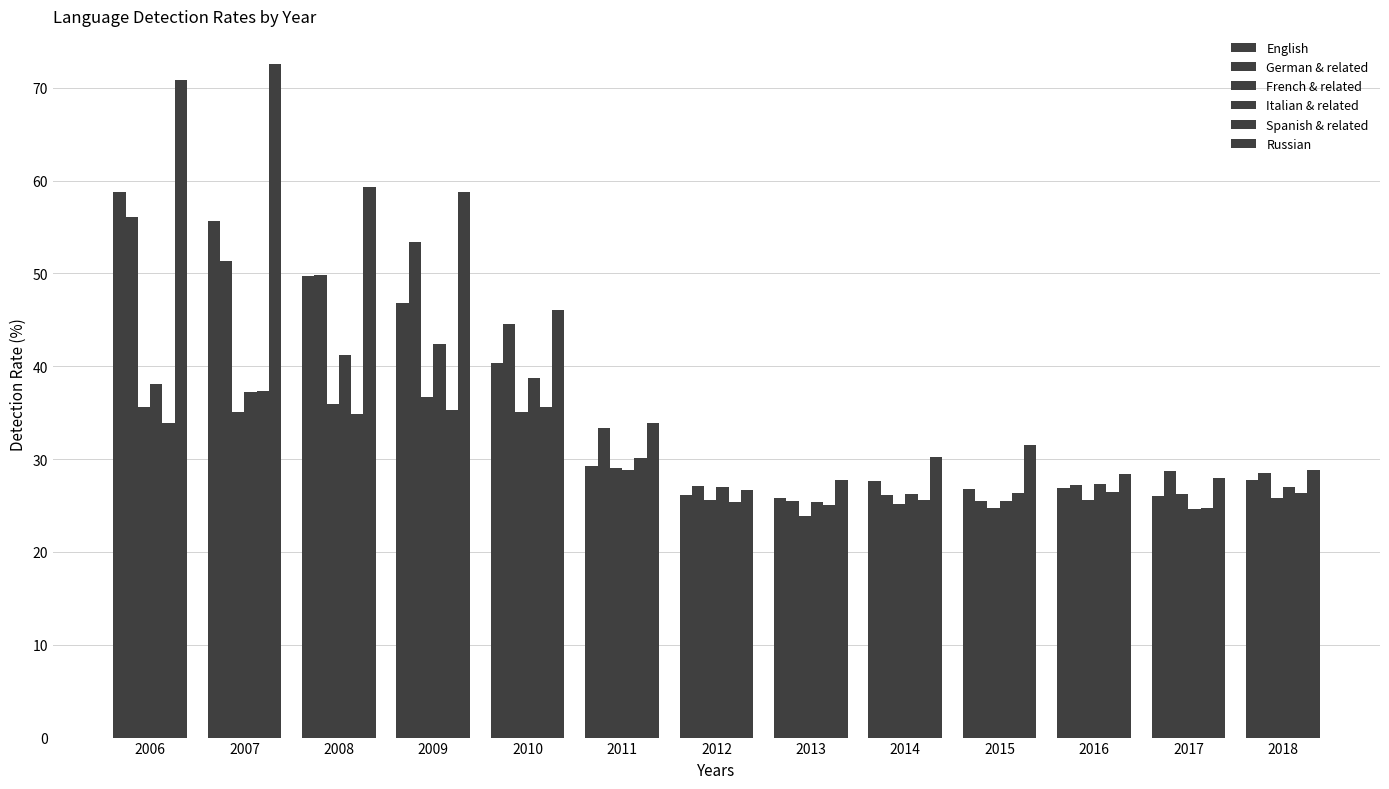

How many bars are there in total?

78